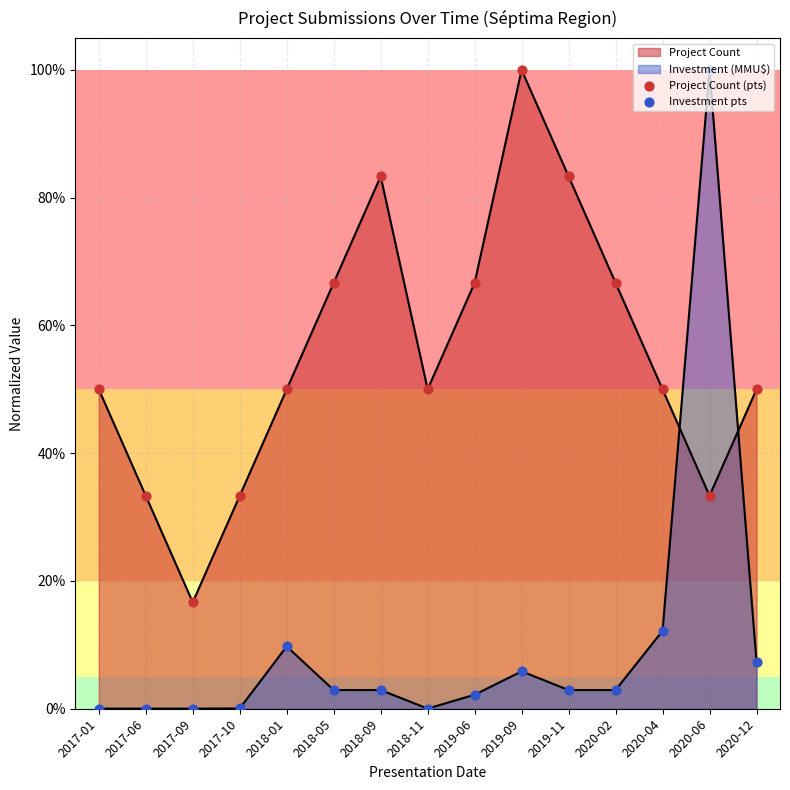

Which series contains the highest Y value?

Project Count (pts)